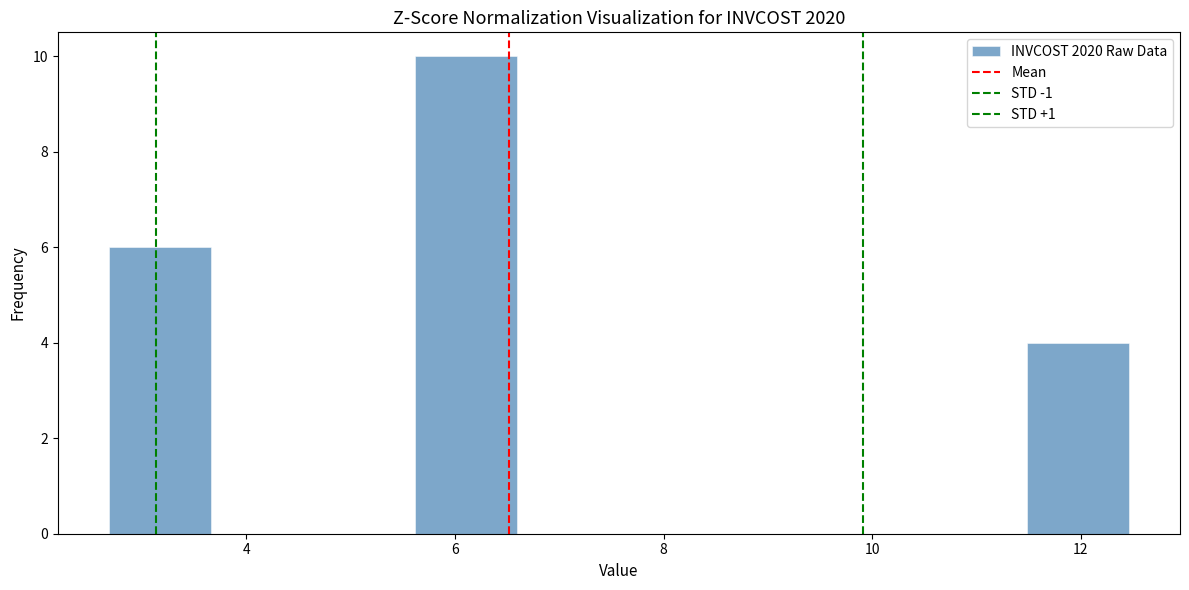

Reading left to right, transcribe this chart: for each bar, give the range it covers on the x-axis and its height. Neither the bar edges nor the heights are printed on the chart, so give them approximately, as read against the axes.

2.6 to 3.6: 6
3.6 to 4.6: 0
4.6 to 5.6: 0
5.6 to 6.6: 10
6.6 to 7.6: 0
7.6 to 8.6: 0
8.6 to 9.6: 0
9.6 to 10.6: 0
10.6 to 11.4: 0
11.4 to 12.4: 4